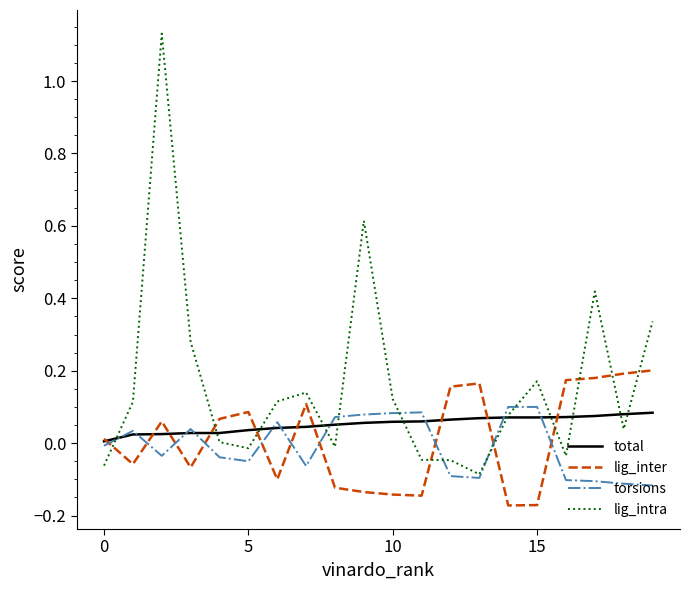

Which series has the largest total across all categories?

lig_intra